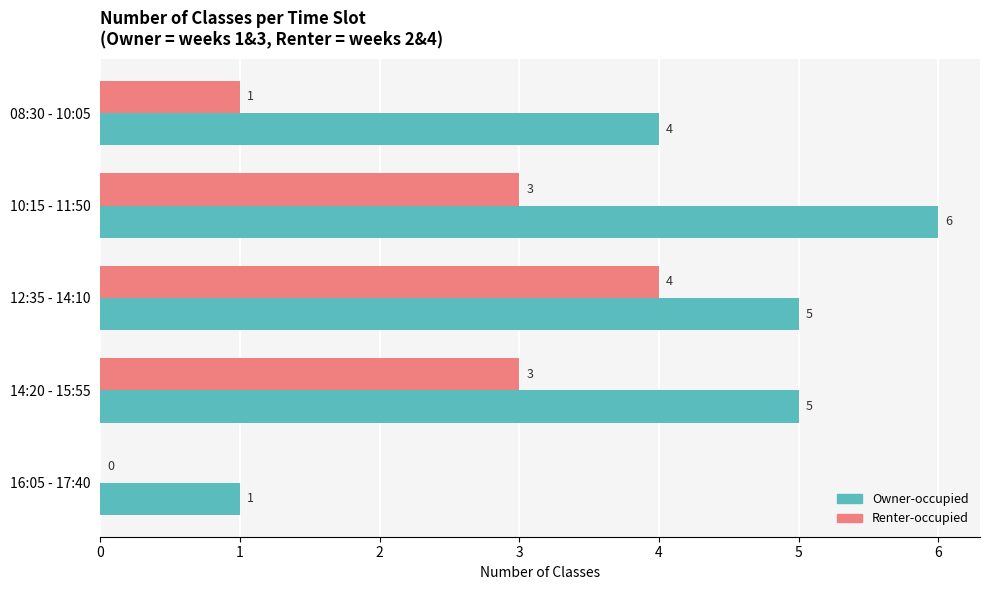

Is the value of Owner-occupied at 10:15 - 11:50 greater than the value of Renter-occupied at 10:15 - 11:50?

Yes